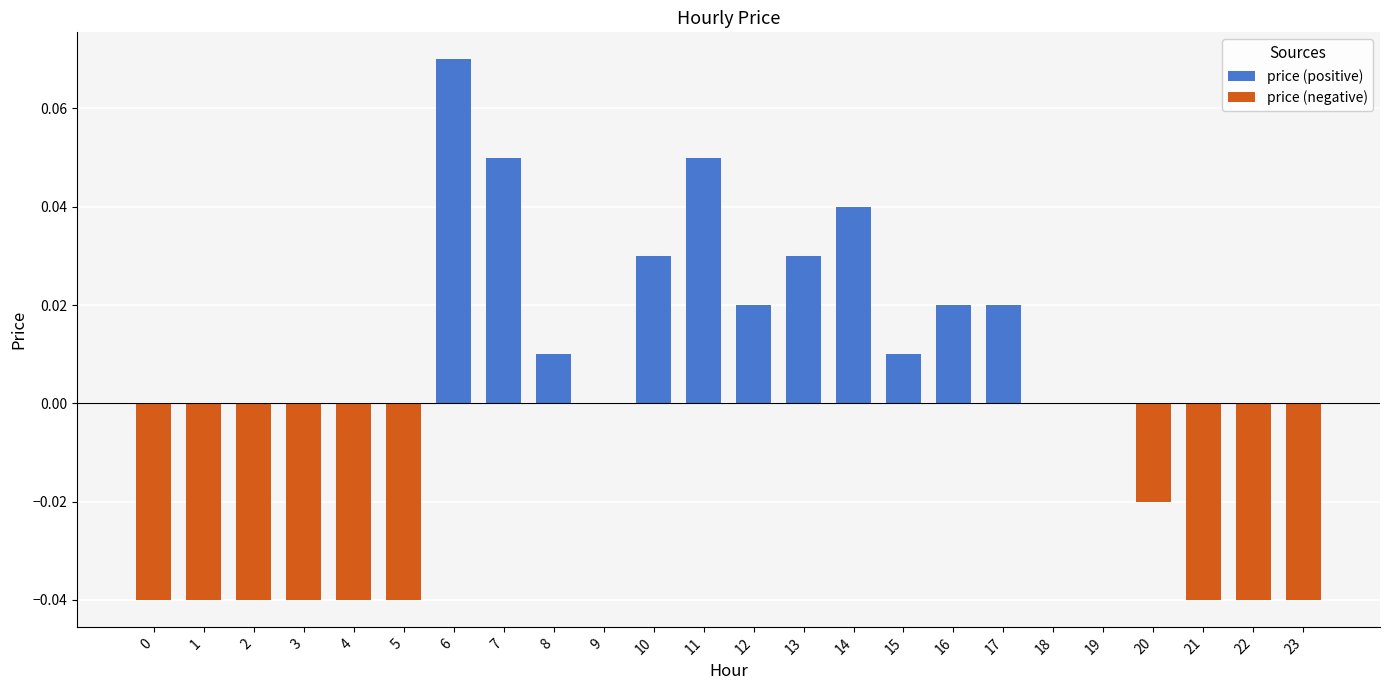

List the labels in order of price (positive) value, largest first.

6, 7, 11, 14, 10, 13, 12, 16, 17, 8, 15, 0, 1, 2, 3, 4, 5, 9, 18, 19, 20, 21, 22, 23